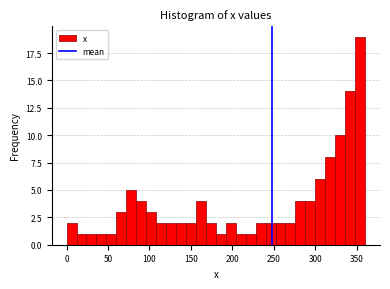

Around what value on the x-axis is the tallest bar? Give the approximate position of its centre, as read against the axis.

355